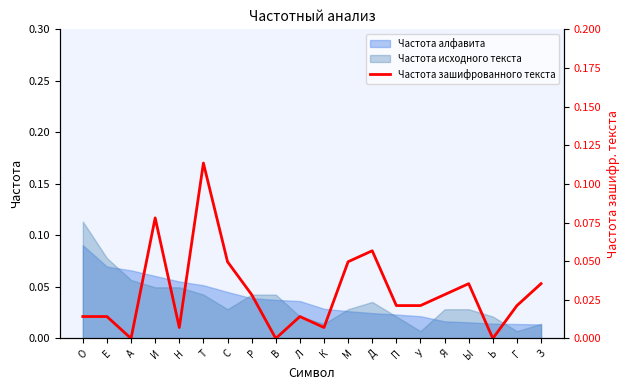

Is the value of Частота алфавита at Т greater than the value of Частота исходного текста at Ь?

Yes